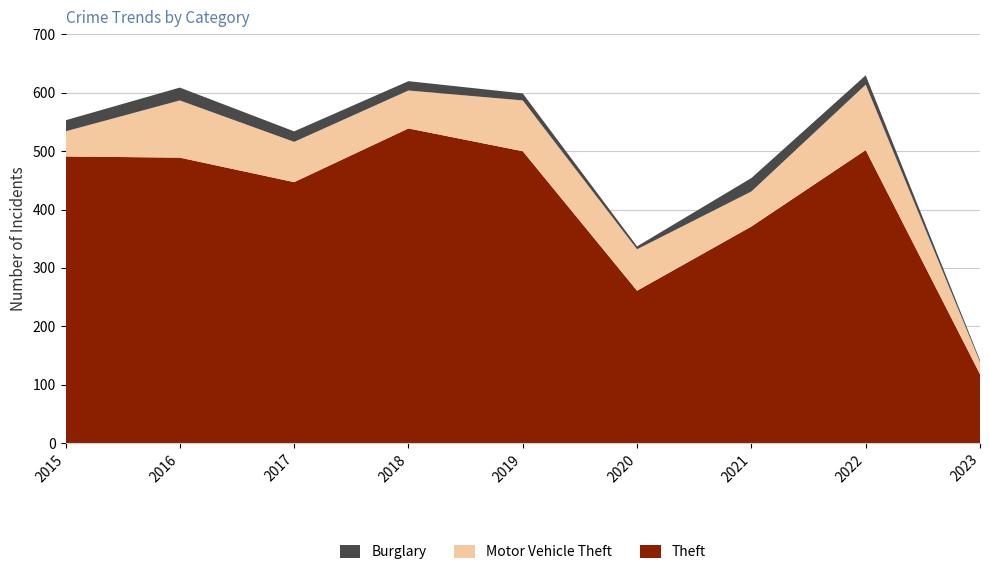

Reading right to left, what are all the values shown in this chart?

Theft: 118	502	371	261	500	539	447	489	491
Motor Vehicle Theft: 21	112	60	71	87	65	69	98	43
Burglary: 3	16	23	5	12	16	18	22	19